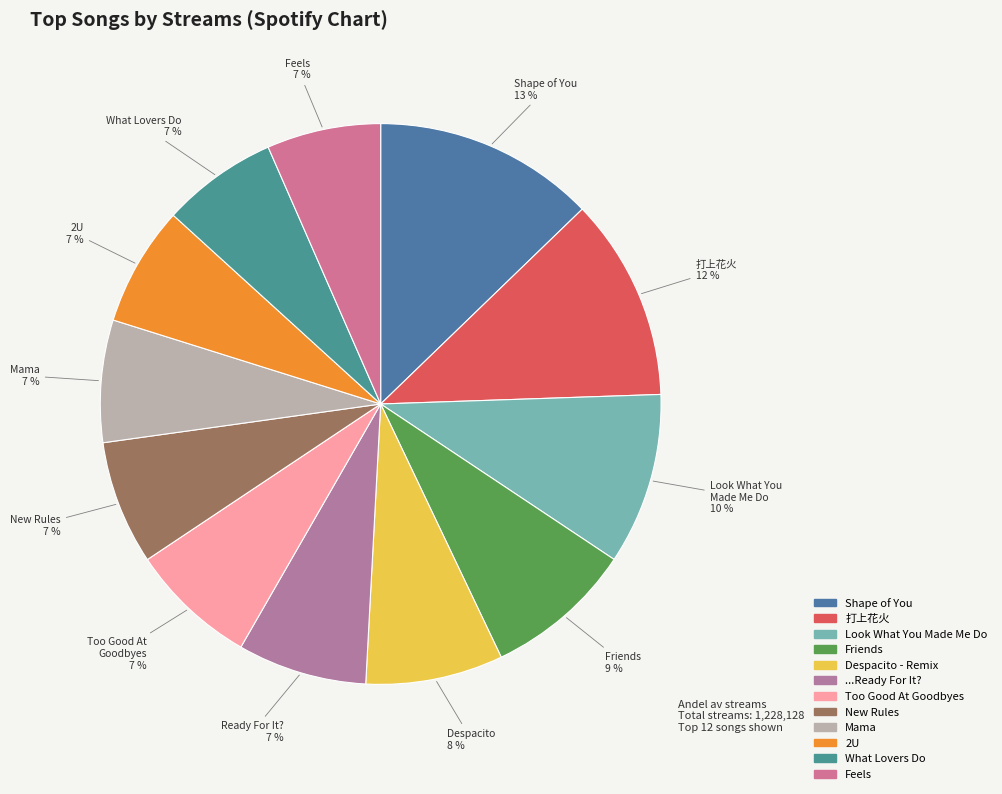

Does ...Ready For It? account for over 50% of the chart?

No